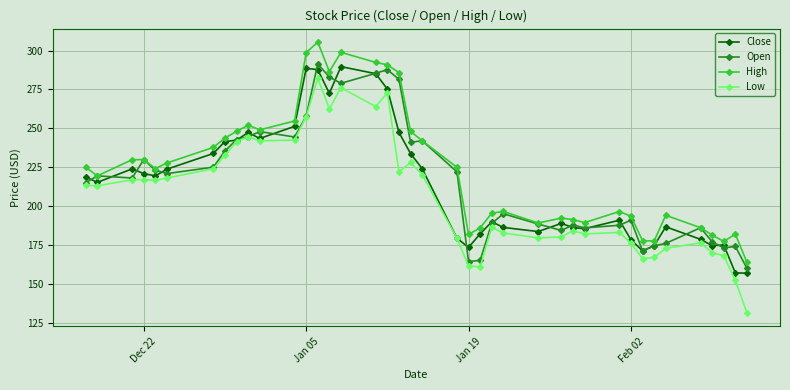

Count the number of data series in this chart.

4